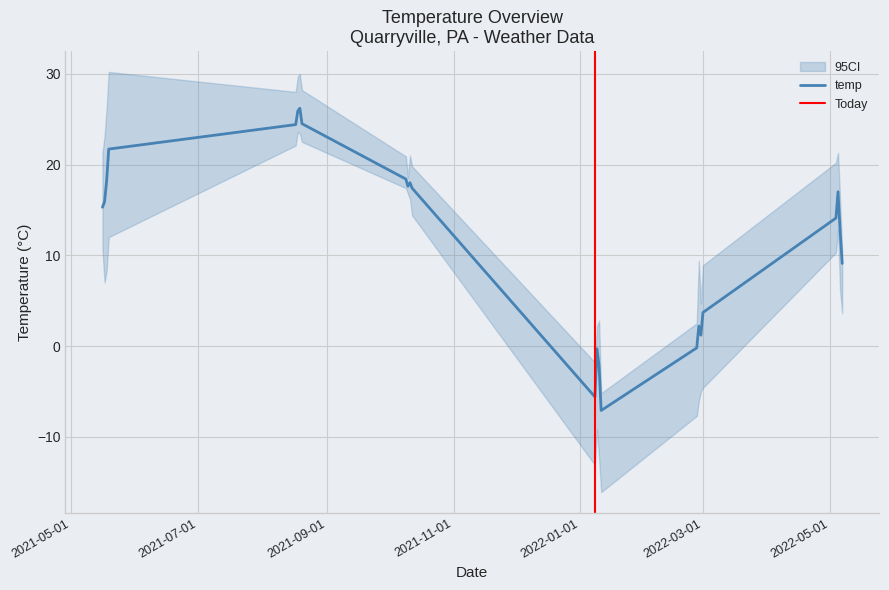

What position from the left is 2022-05-07?

24